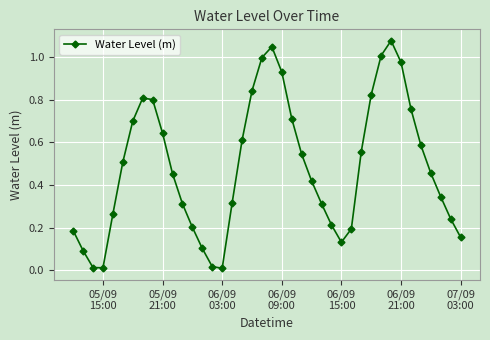

How many points are higher than both their immediate neighbors (excluding endpoints)?

3